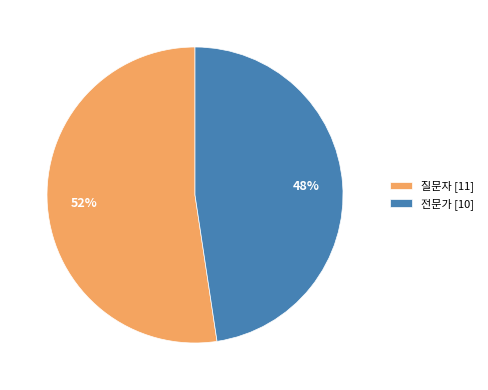

How many slices are in this pie chart?

2